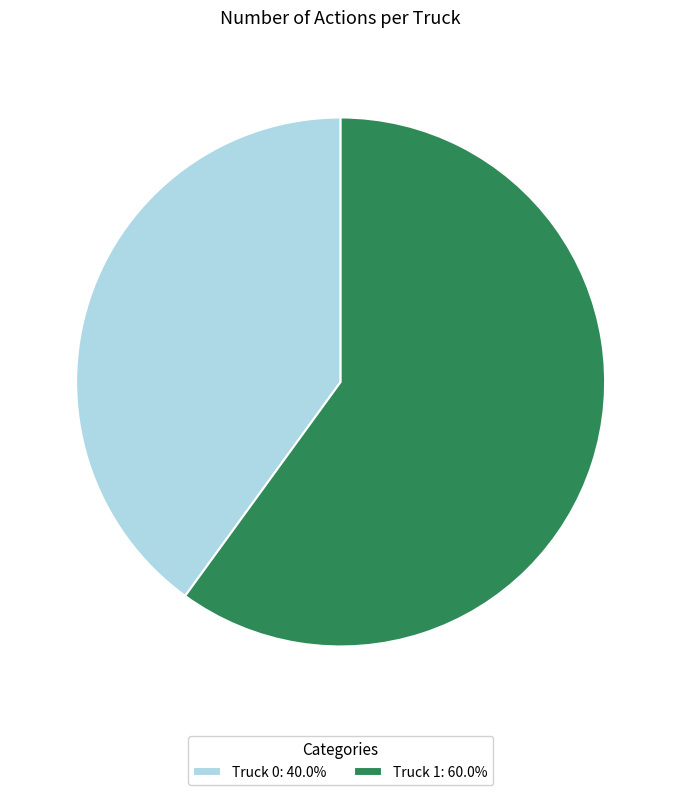

How many slices are in this pie chart?

2